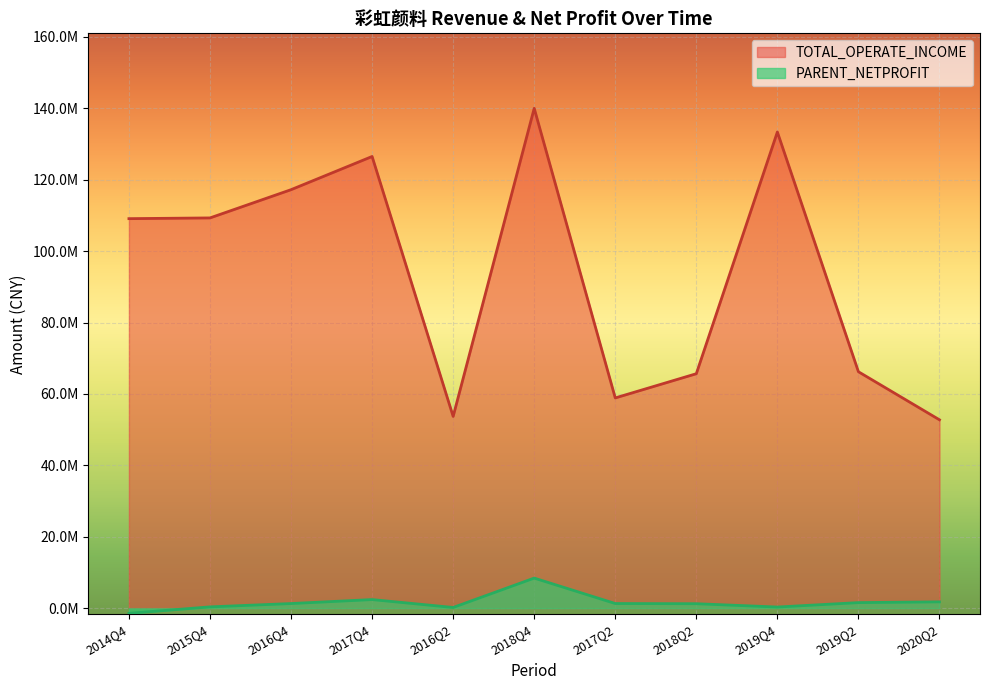

Rank the categories by TOTAL_OPERATE_INCOME value from lowest to highest.

2020Q2, 2016Q2, 2017Q2, 2018Q2, 2019Q2, 2014Q4, 2015Q4, 2016Q4, 2017Q4, 2019Q4, 2018Q4